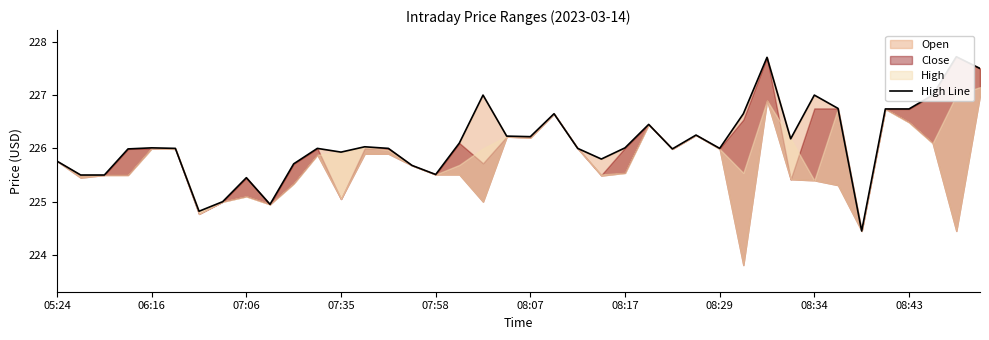

What value does the data have at 14?

226.0